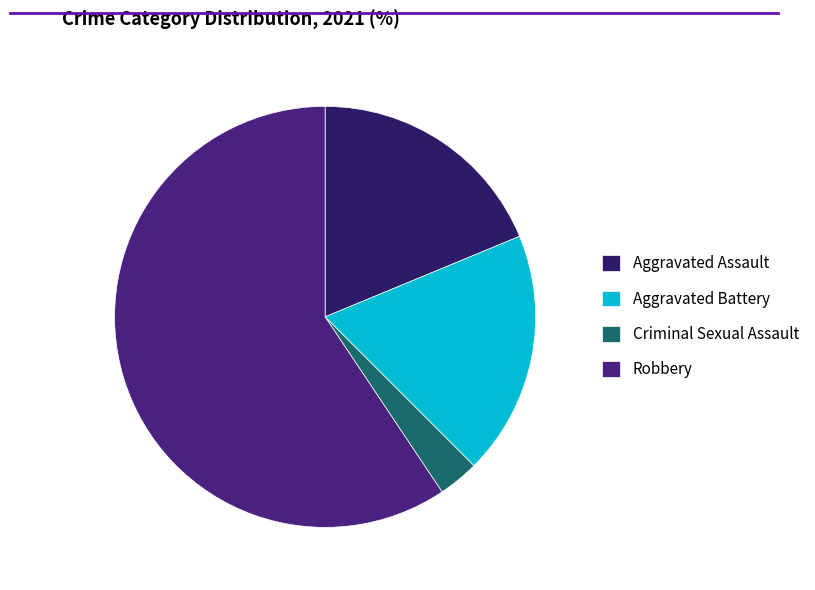

Which slice is the smallest?

Criminal Sexual Assault